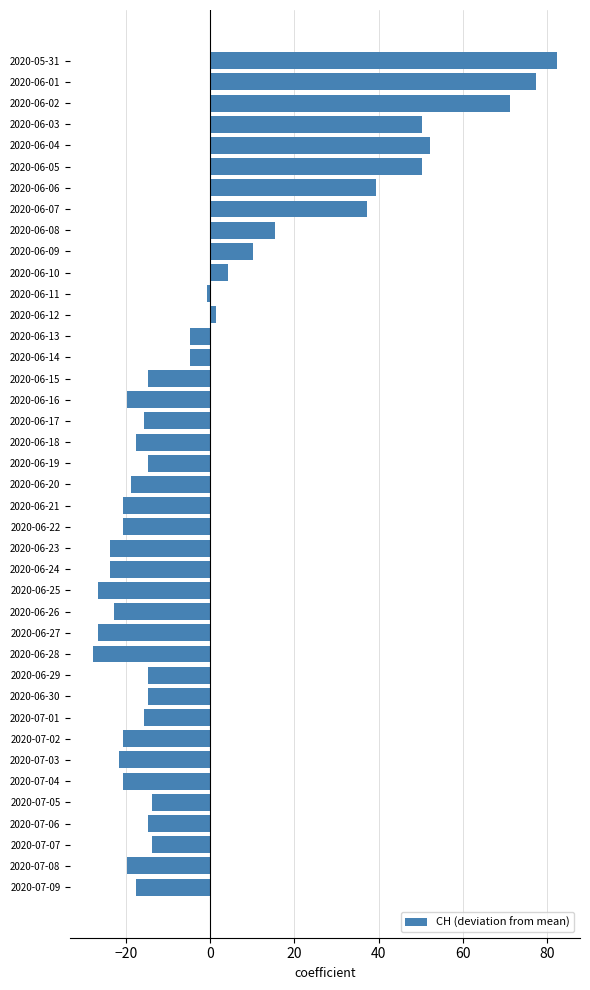

What is the change in value from 2020-06-03 to 2020-06-08?

-35.0